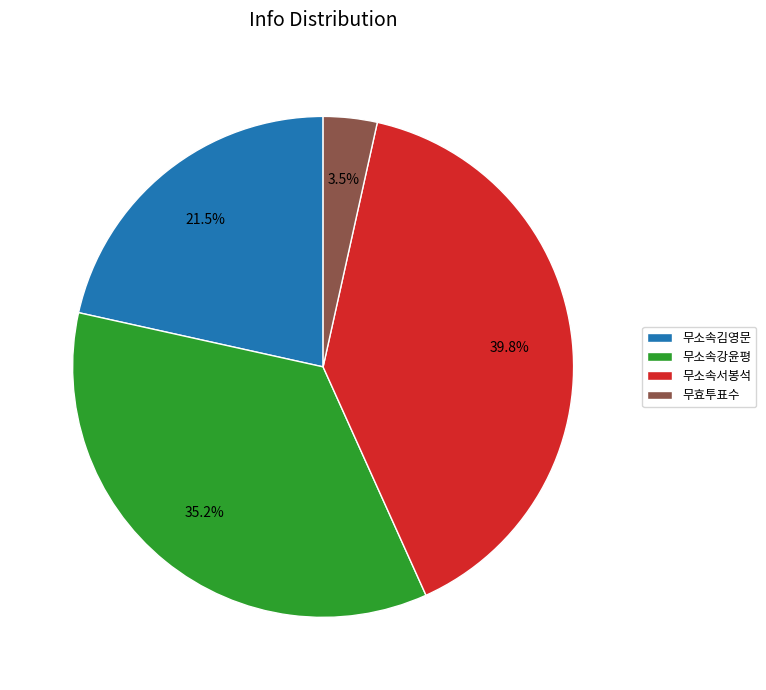

Which has a higher value, 무소속강윤평 or 무소속서봉석?

무소속서봉석